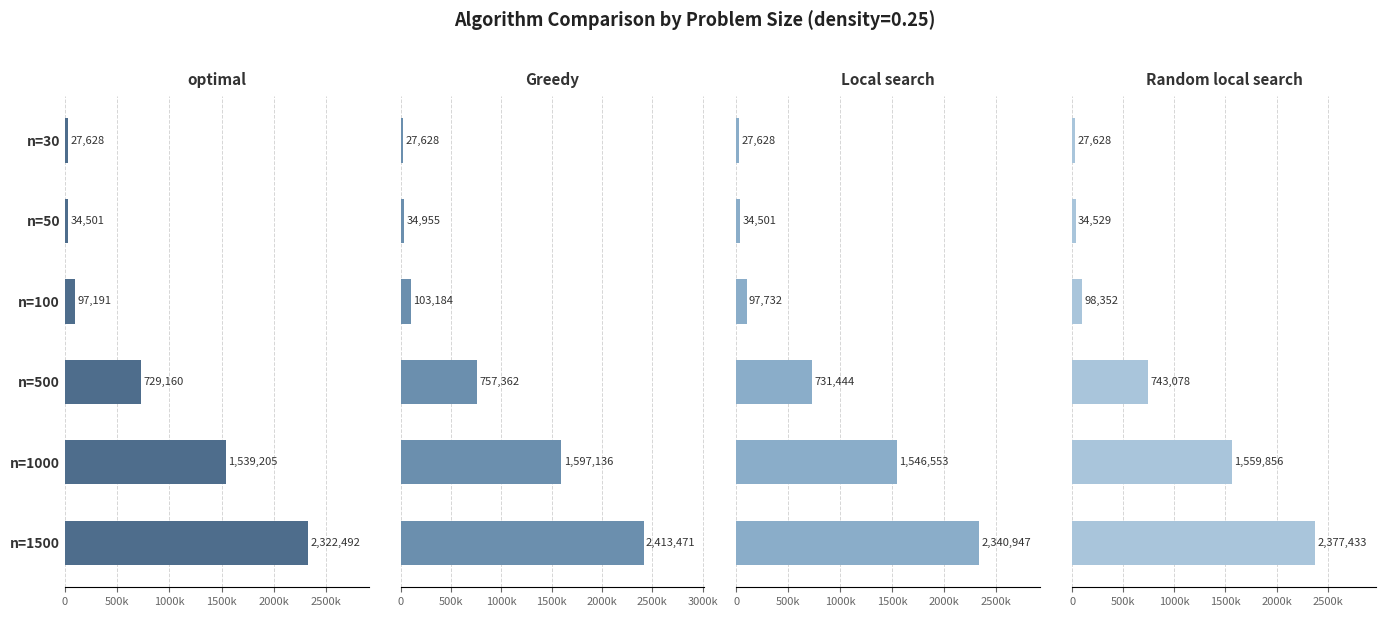

Which series has the largest range (max minus min)?

Greedy